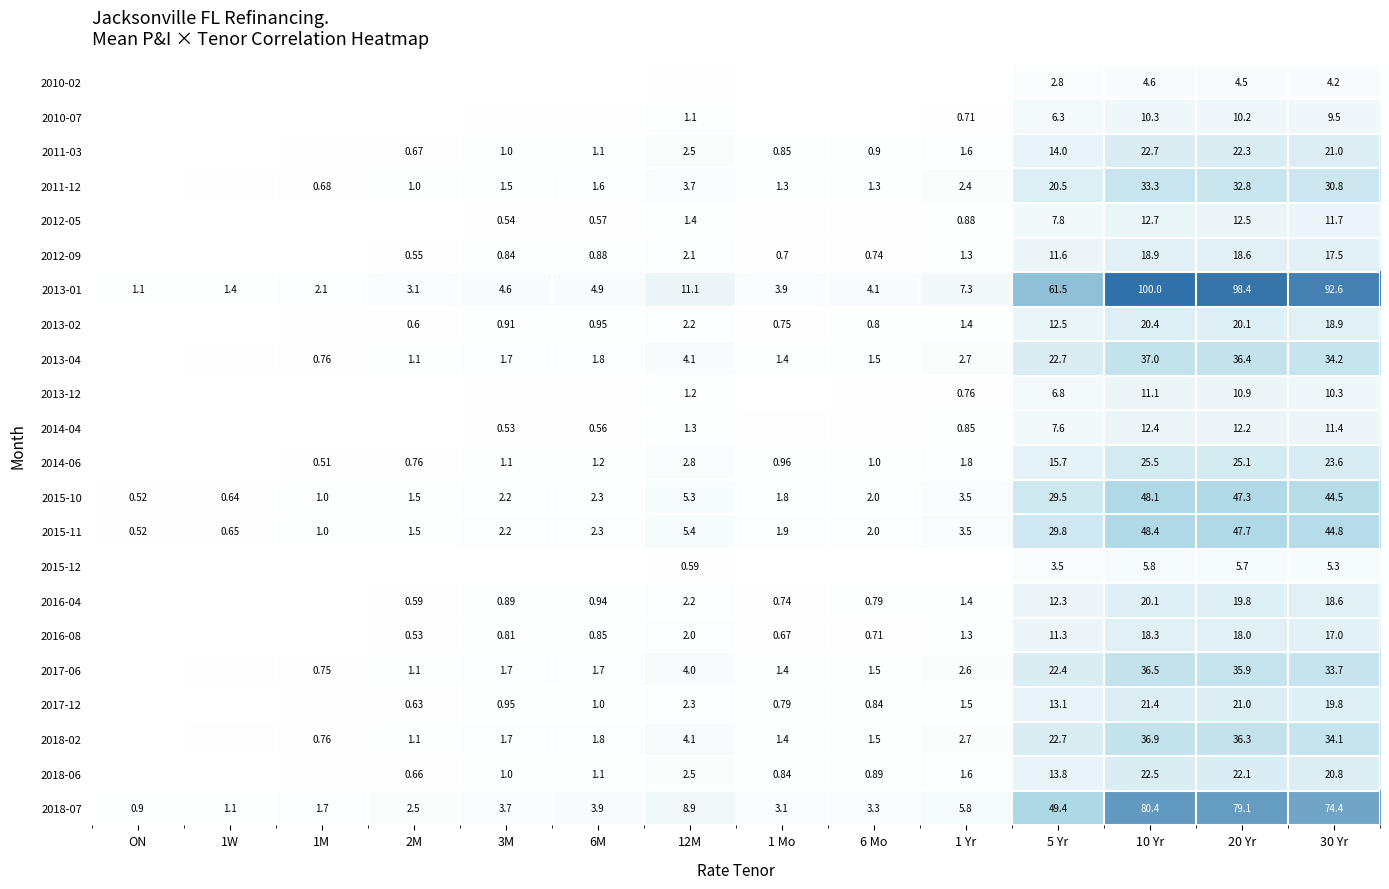

Is the value of 2015-11 at 20 Yr greater than the value of 2014-06 at 6 Mo?

Yes